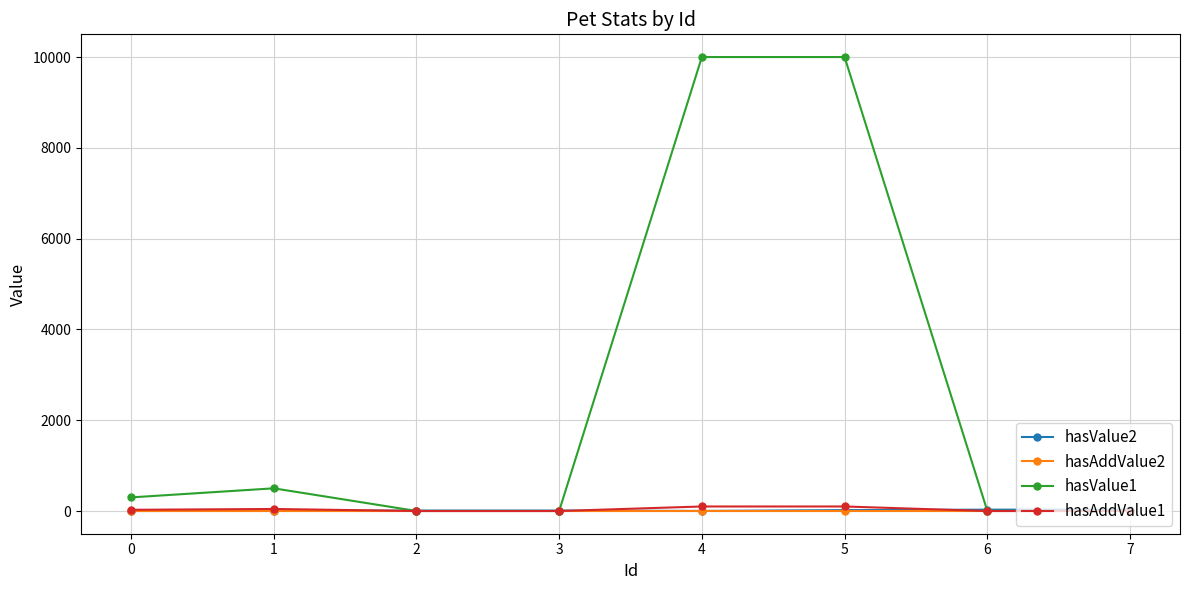

True or false: hasAddValue1 has a value of 27.0 at 0.

True